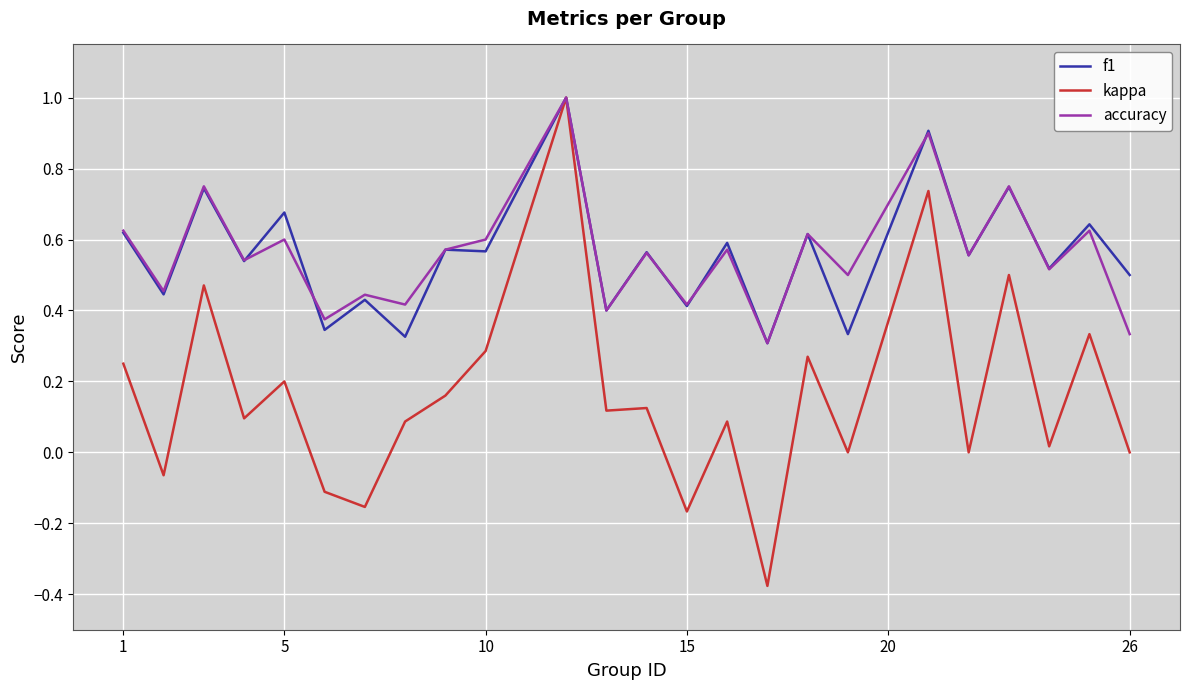

Which series has the largest range (max minus min)?

kappa